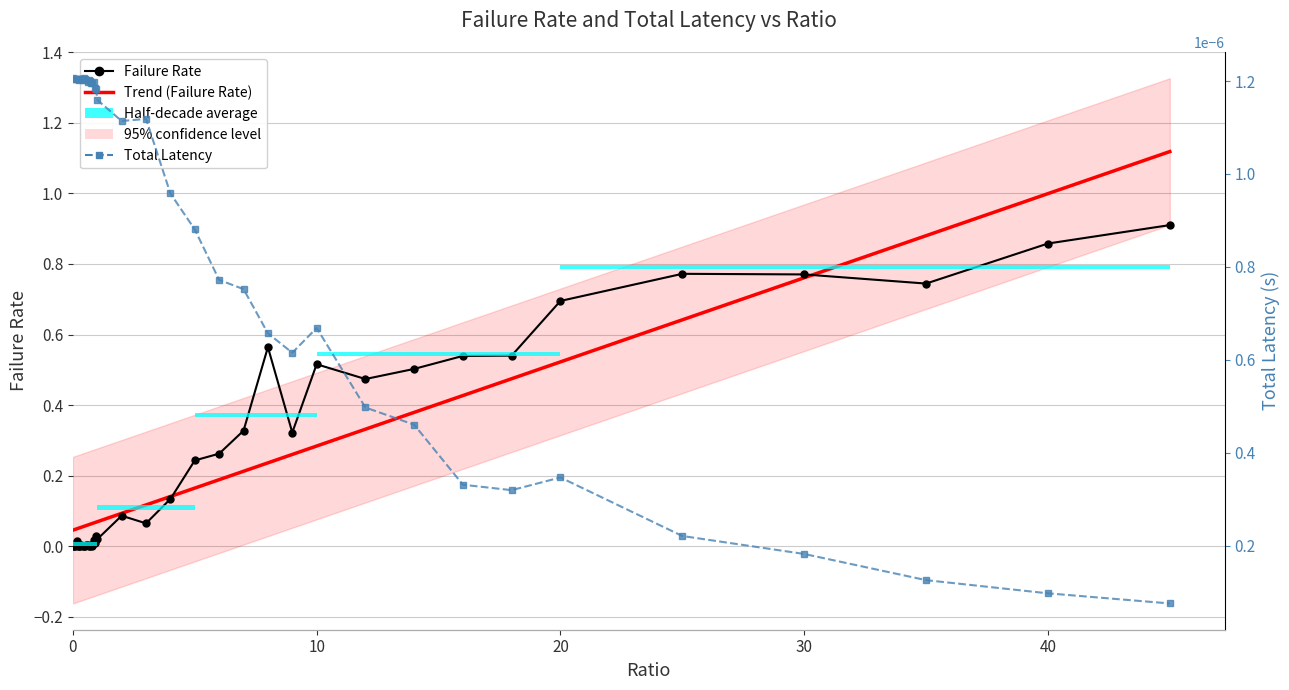

List the series in order of their peak value, lowest first.

totLatency, failRate